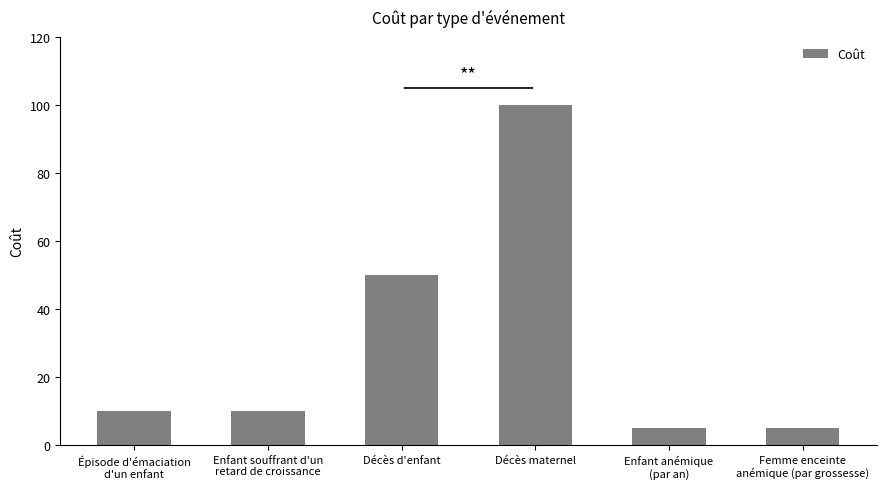

Reading left to right, what are all the values shown in this chart?

Épisode d'émaciation
d'un enfant=10	Enfant souffrant d'un
retard de croissance=10	Décès d'enfant=50	Décès maternel=100	Enfant anémique
(par an)=5	Femme enceinte
anémique (par grossesse)=5